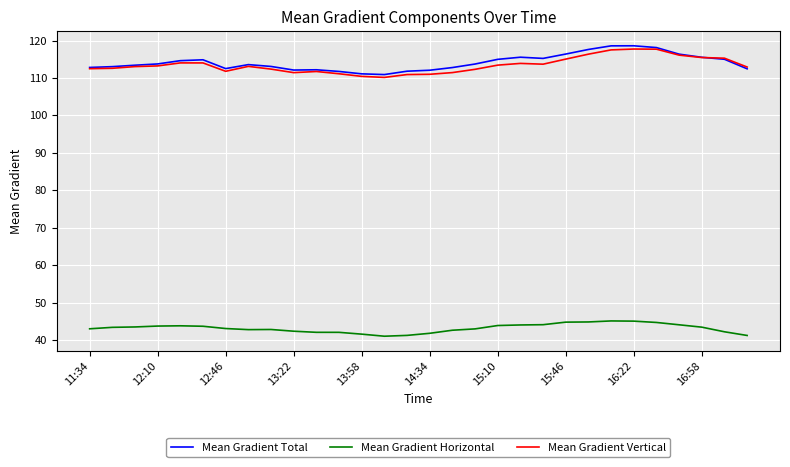

Is this an area chart (filled region under the line)?

No